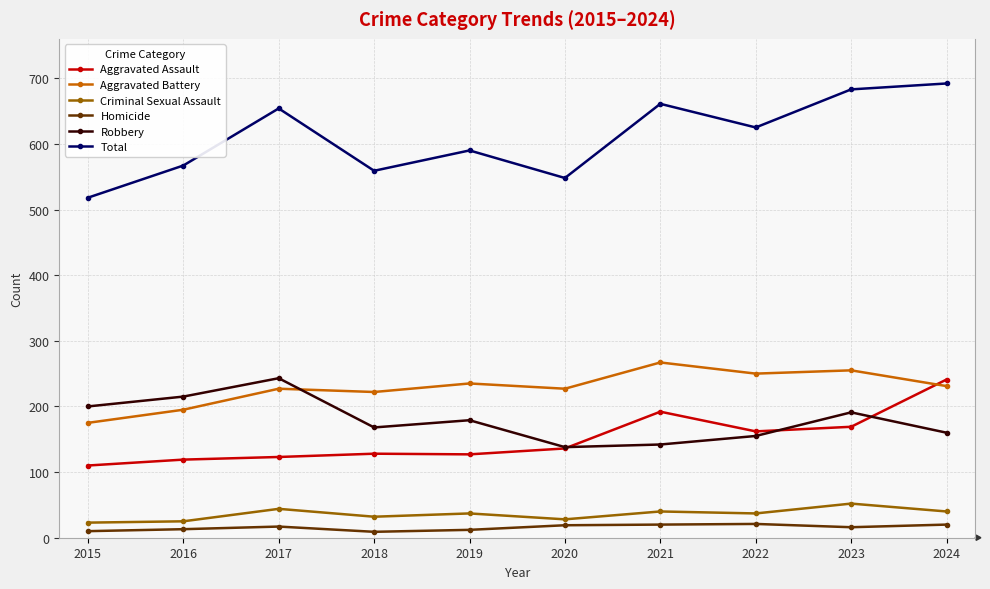

What is the minimum value for Total?

518